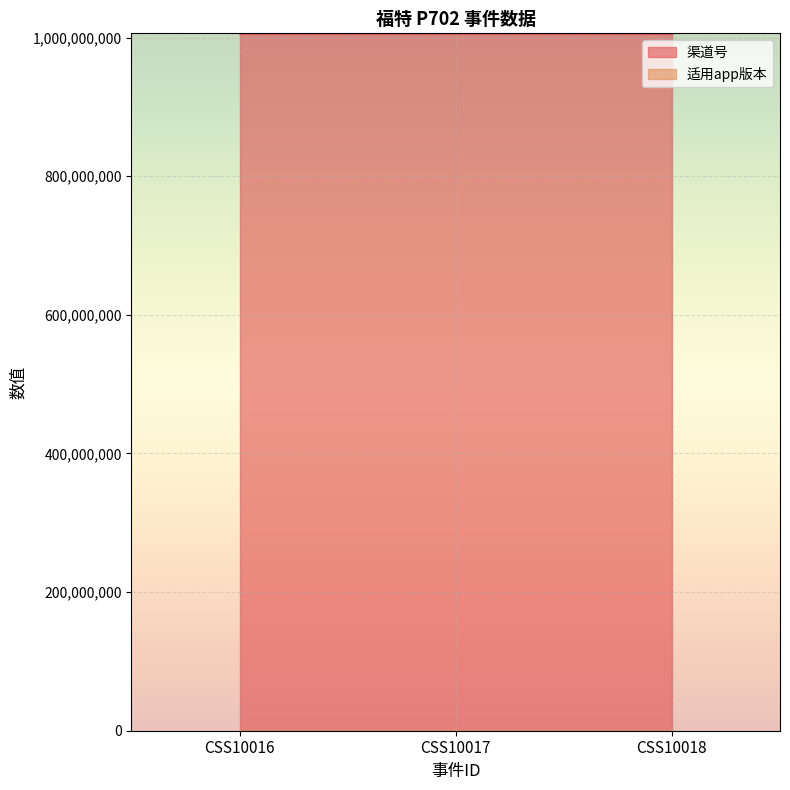

Rank the series by their maximum value, from lowest to highest.

适用app版本, 渠道号